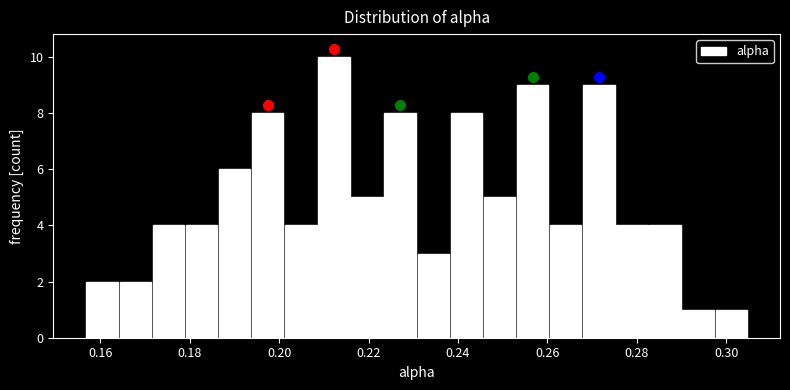

Around what value on the x-axis is the tallest bar? Give the approximate position of its centre, as read against the axis.

0.212